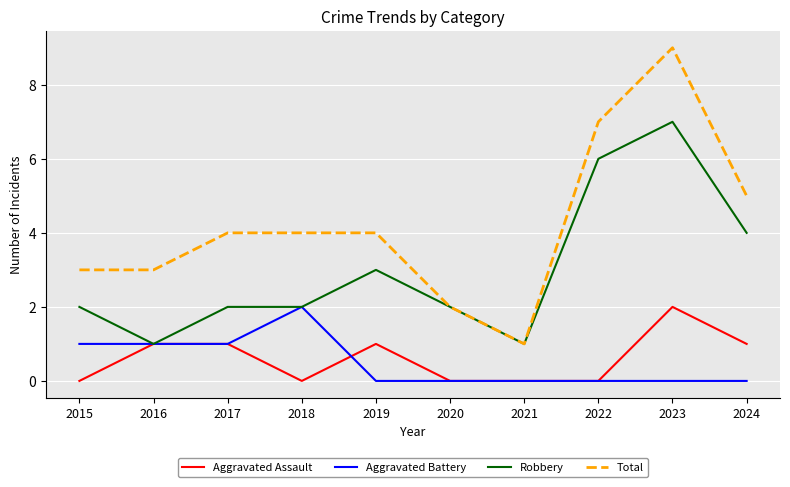

What is the total value across all series at 2019?

8